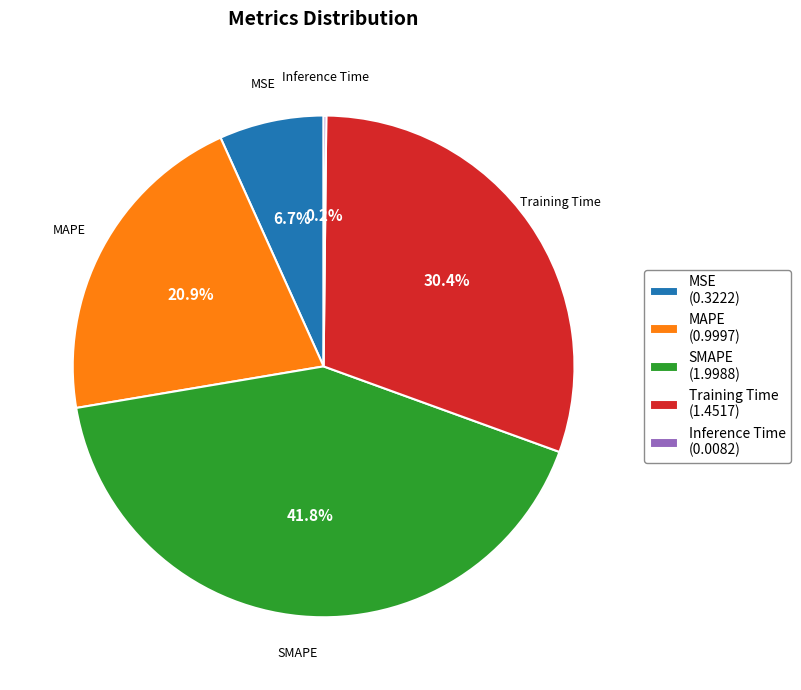

Does MSE account for over 50% of the chart?

No